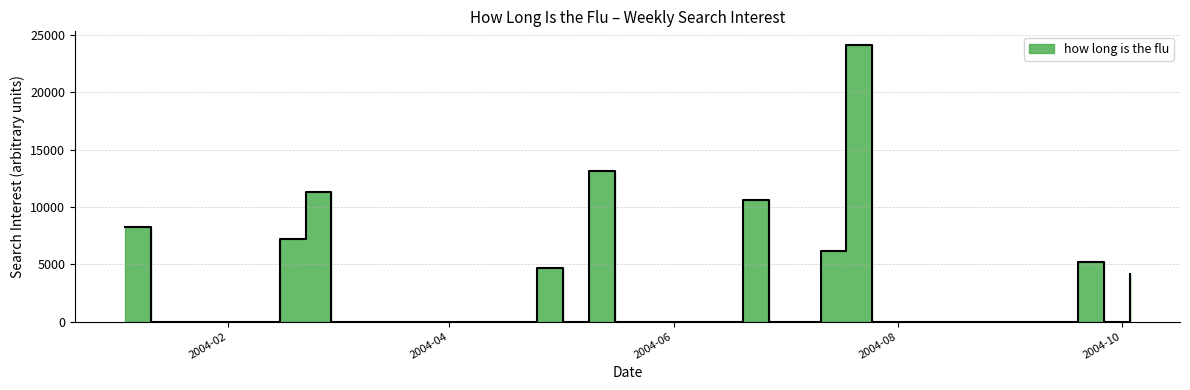

What is the label of the 1st point from the left?

2004-01-04